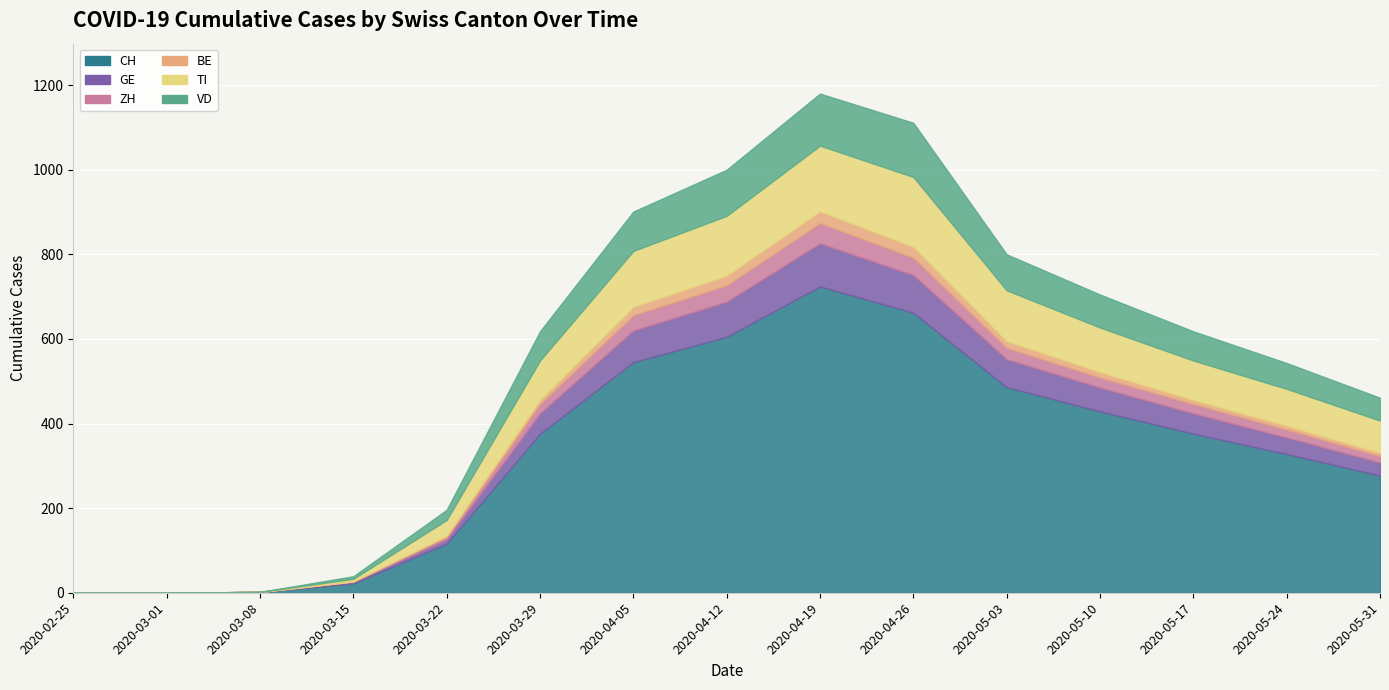

Which series has the widest spread of values?

CH